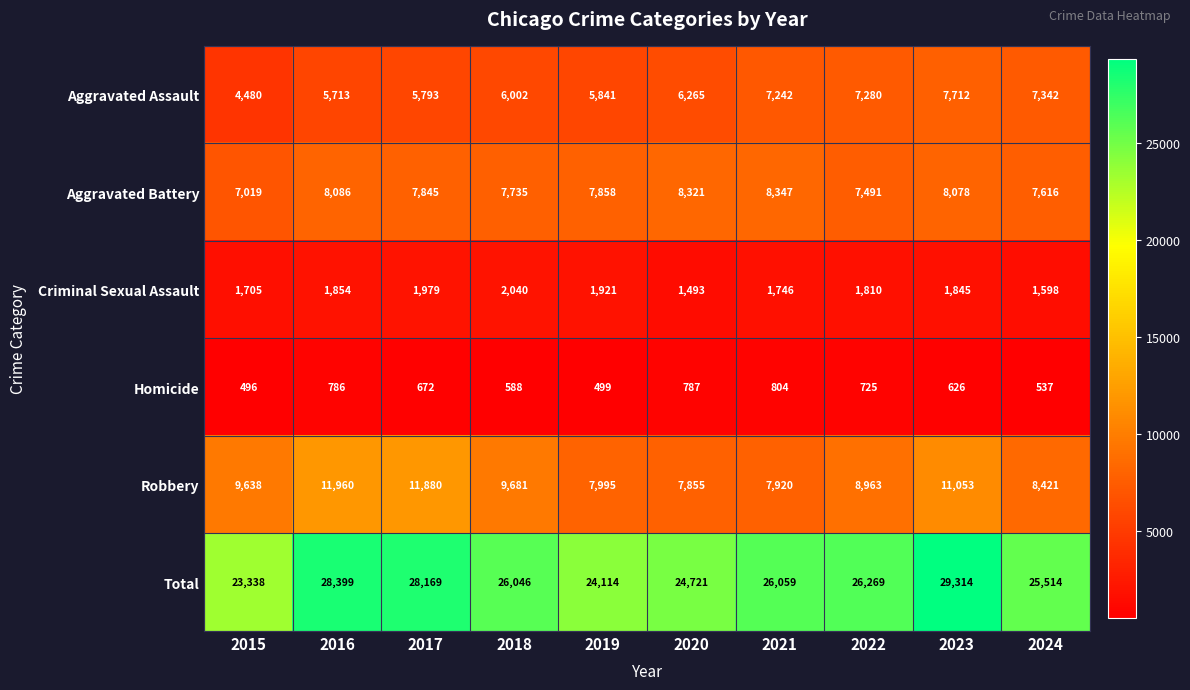

List the series in order of their peak value, highest first.

Total, Robbery, Aggravated Battery, Aggravated Assault, Criminal Sexual Assault, Homicide